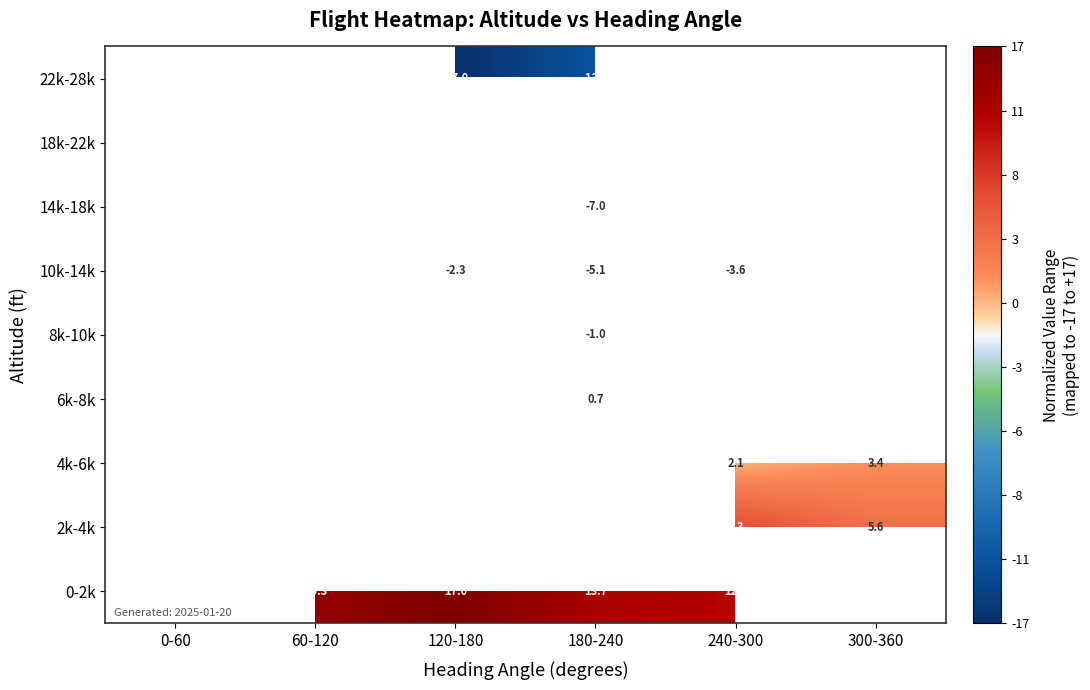

Between 60-120 and 120-180, which is larger?

120-180